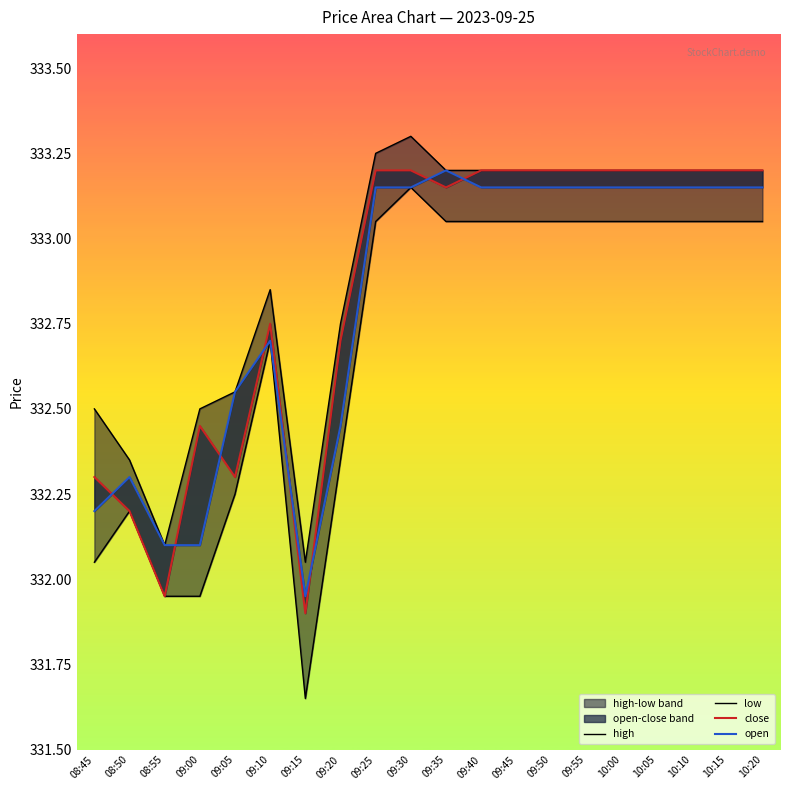

How many lines are shown in the chart?

4